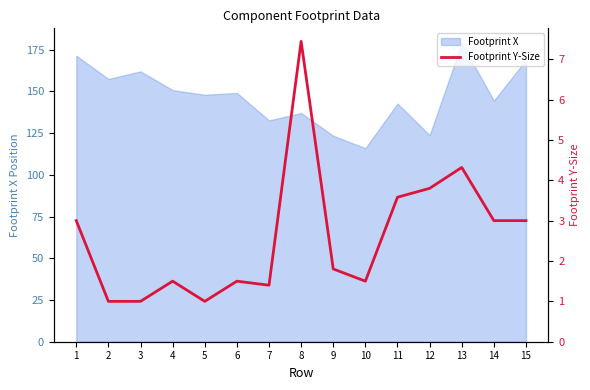

Reading left to right, what are all the values shown in this chart?

1=3.0	2=1.0	3=1.0	4=1.5	5=1.0	6=1.5	7=1.4	8=7.4	9=1.8	10=1.5	11=3.6	12=3.8	13=4.3	14=3.0	15=3.0